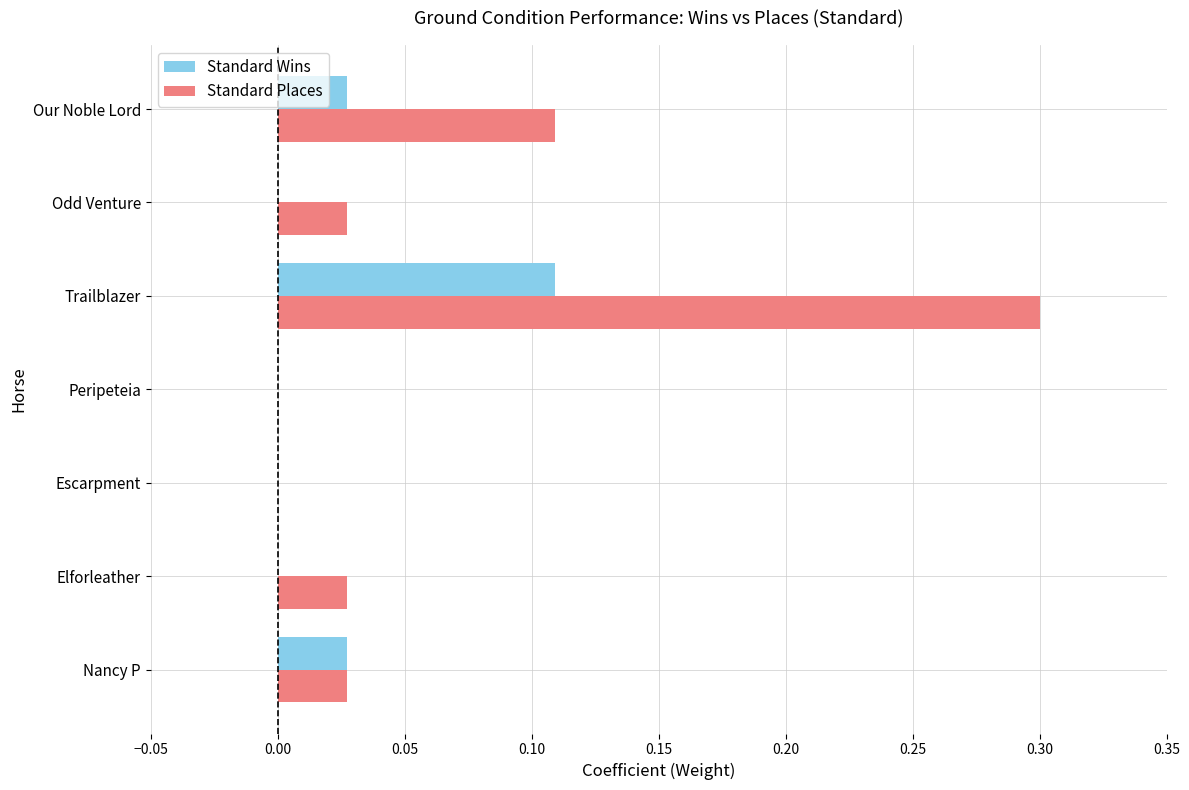

At which label does Standard Places reach its peak?

Trailblazer